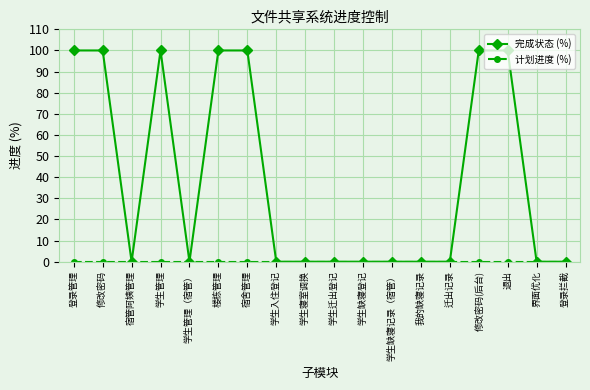

What is the spread (max minus min) of values at 修改密码(后台)?

100